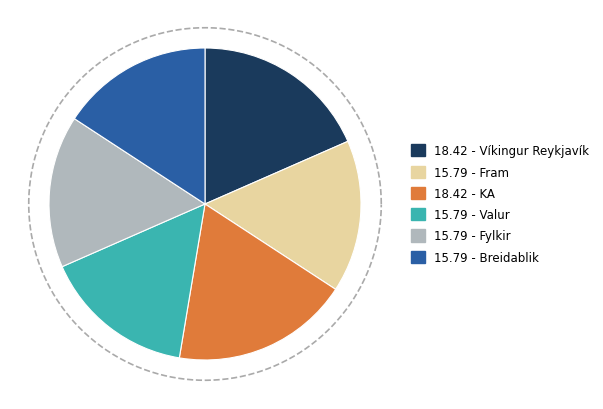

What is the largest slice in the pie chart?

Víkingur Reykjavík